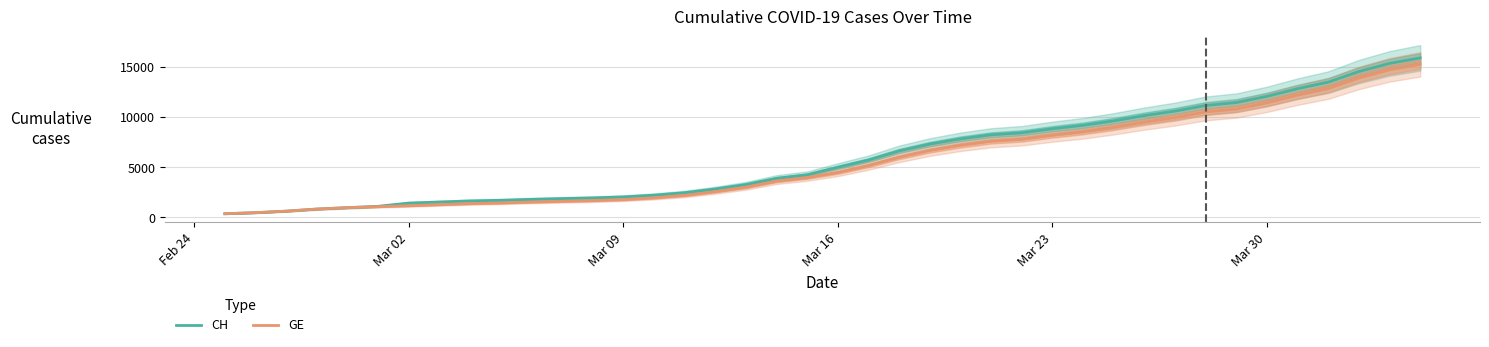

Is it true that GE equals 311 at 10?

False